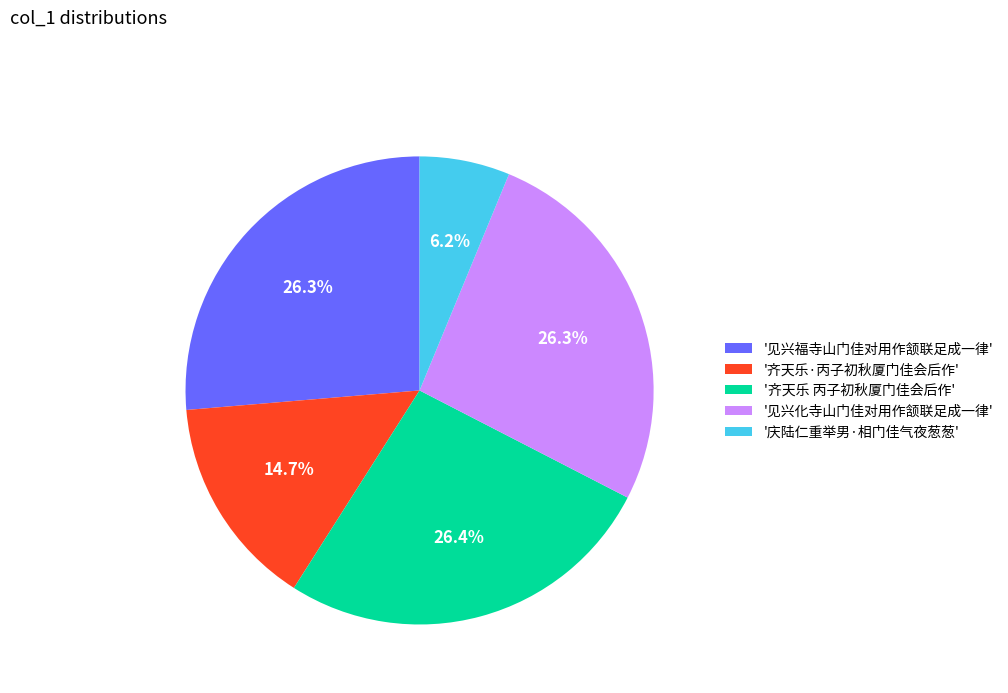

What is the ratio of the value at '齐天乐·丙子初秋厦门佳会后作' to the value at '见兴福寺山门佳对用作颔联足成一律'?

0.6